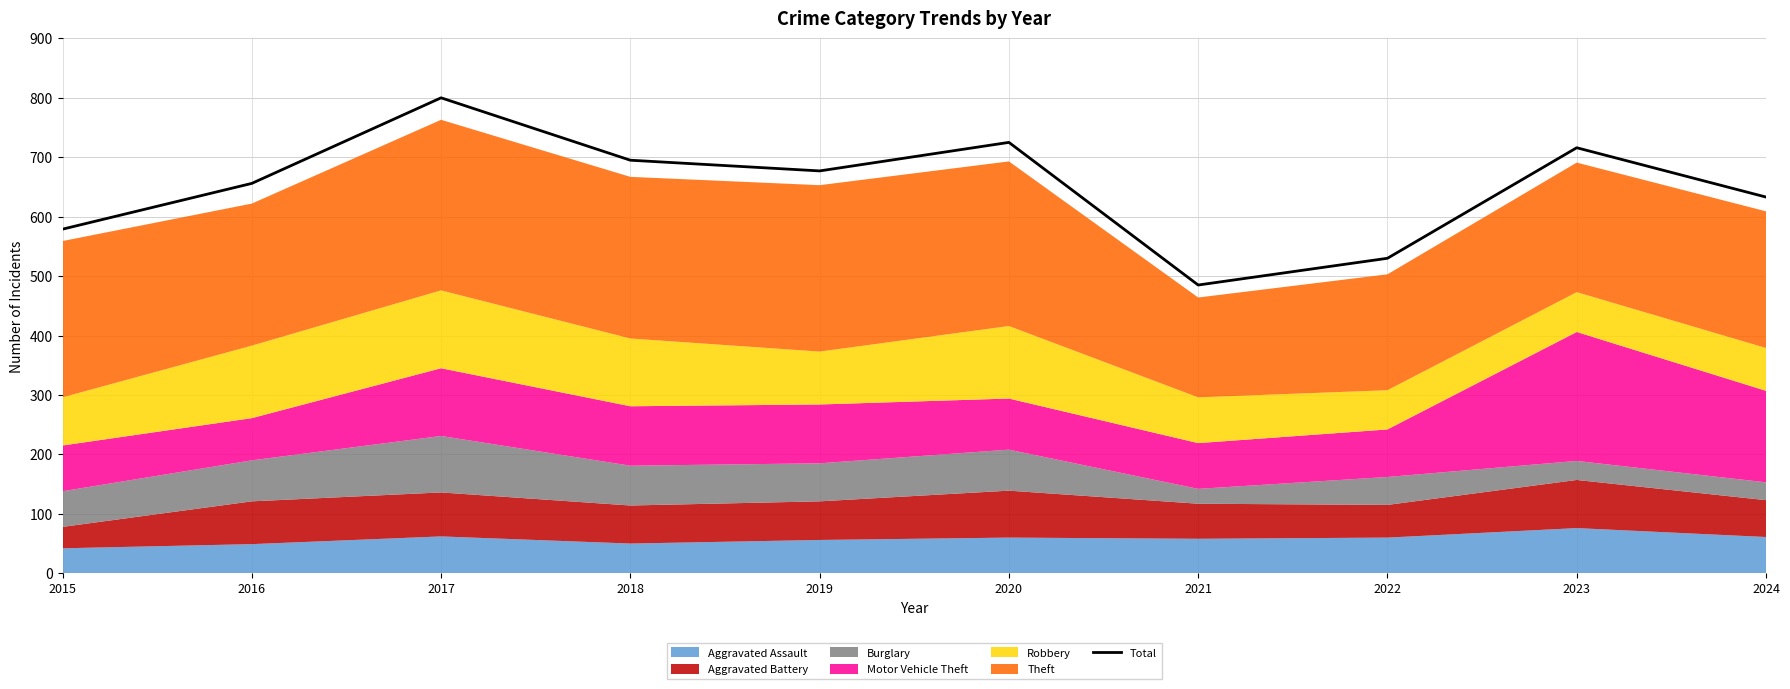

Is it true that the value at 2018 is 244?

False